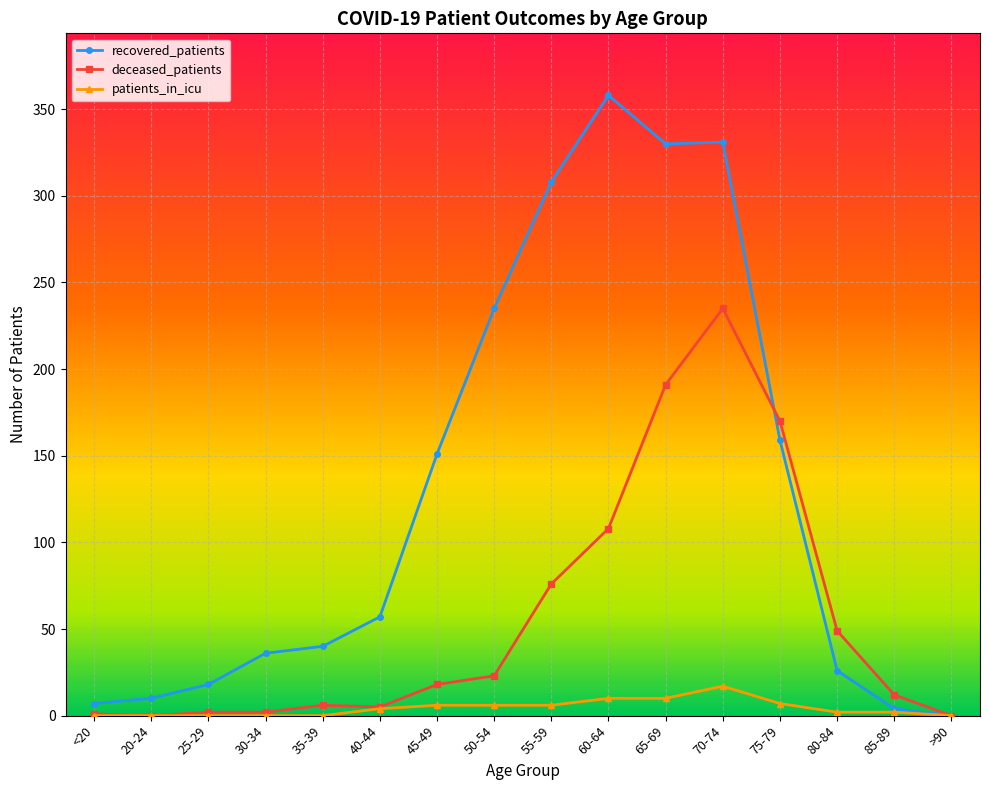

What is the difference between the deceased_patients values at 25-29 and 50-54?

21